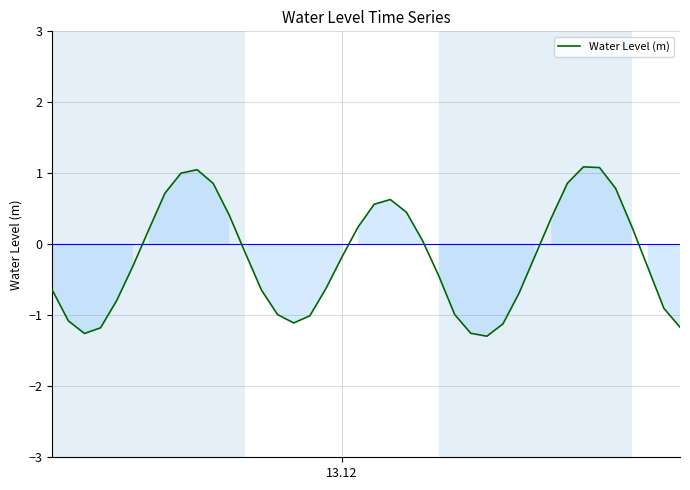

How many lines are shown in the chart?

1